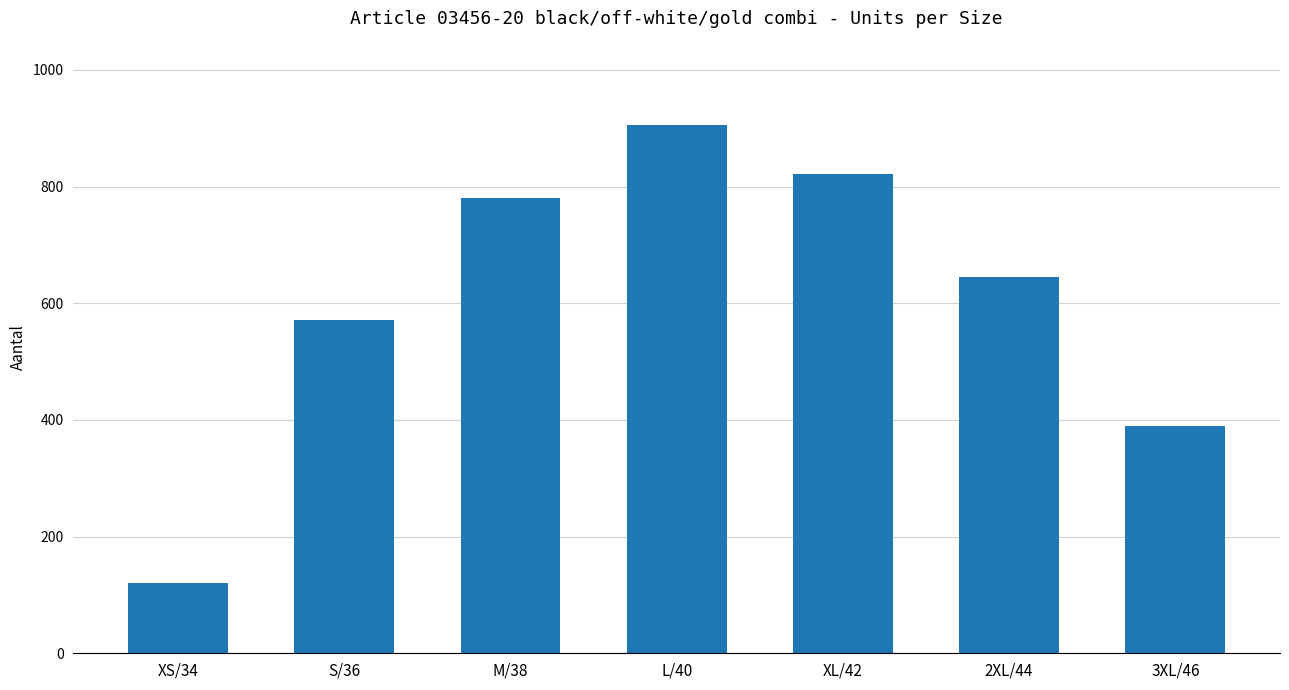

How many data points are less than 645?

3